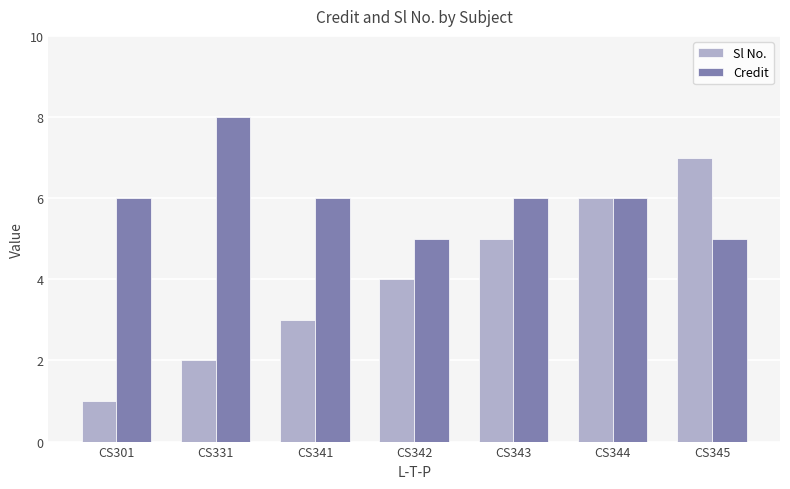

What is the total value across all series at CS301?

7